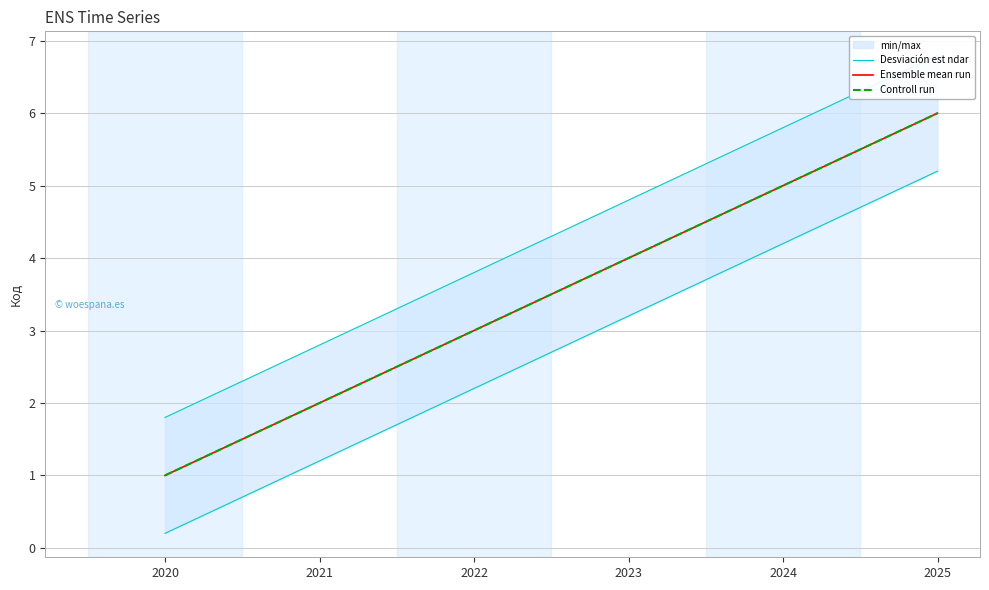

True or false: Controll run and Ensemble mean run cross at least once.

False